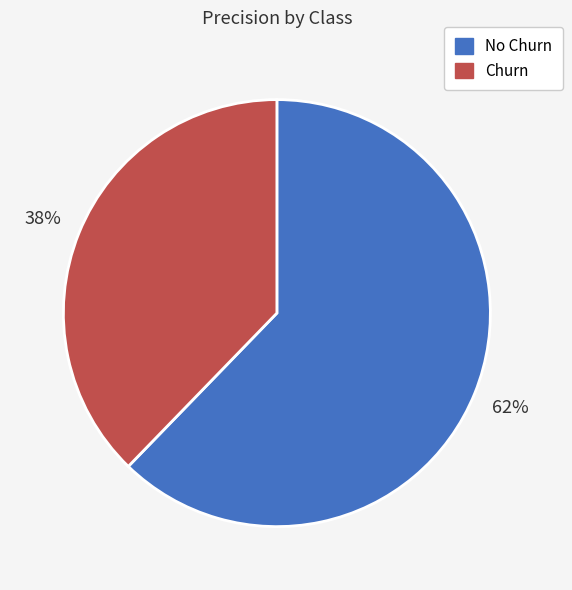

What is the smallest slice in the pie chart?

Churn